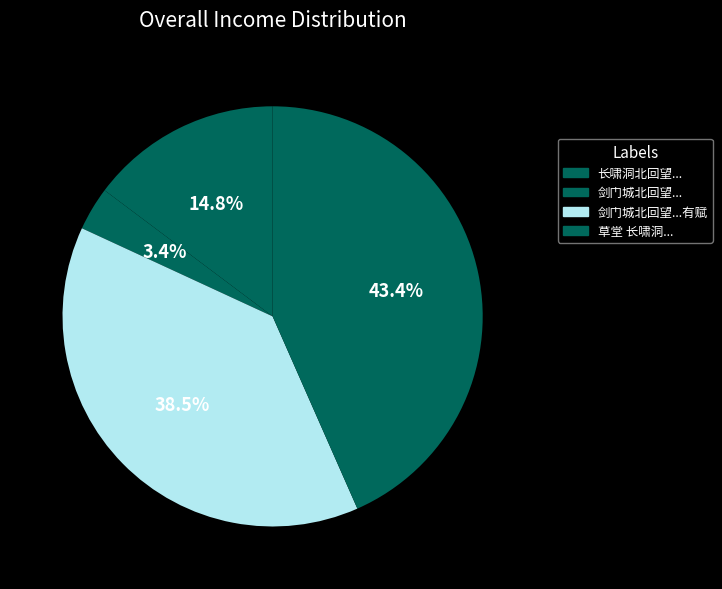

How many segments does this pie chart have?

4